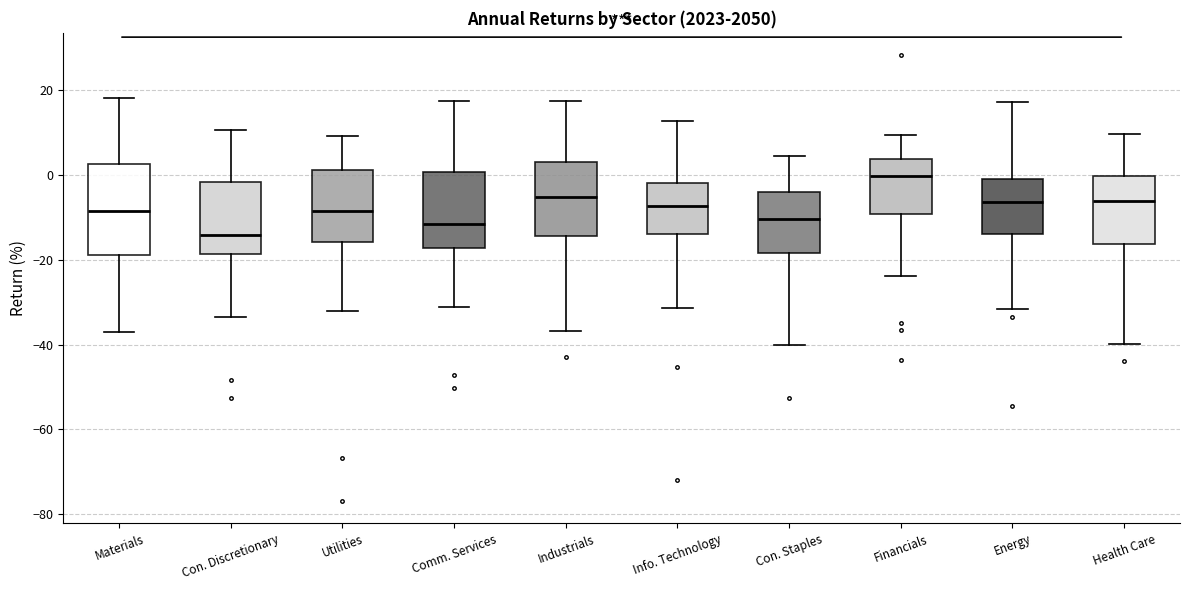

Reading left to right, transcribe this box plot: for each box, give where its median line is, the range the box spans, and where its two whiskers end, as read against the y-axis. The values are not printed on the chart, so give them approximately, as read against the axis.

Materials: median -8, box -18 to 2, whiskers -38 to 18
Con. Discretionary: median -14, box -18 to -2, whiskers -34 to 10
Utilities: median -8, box -16 to 2, whiskers -32 to 10
Comm. Services: median -12, box -18 to 0, whiskers -32 to 18
Industrials: median -6, box -14 to 4, whiskers -36 to 18
Info. Technology: median -8, box -14 to -2, whiskers -32 to 12
Con. Staples: median -10, box -18 to -4, whiskers -40 to 4
Financials: median 0, box -10 to 4, whiskers -24 to 10
Energy: median -6, box -14 to 0, whiskers -32 to 18
Health Care: median -6, box -16 to 0, whiskers -40 to 10